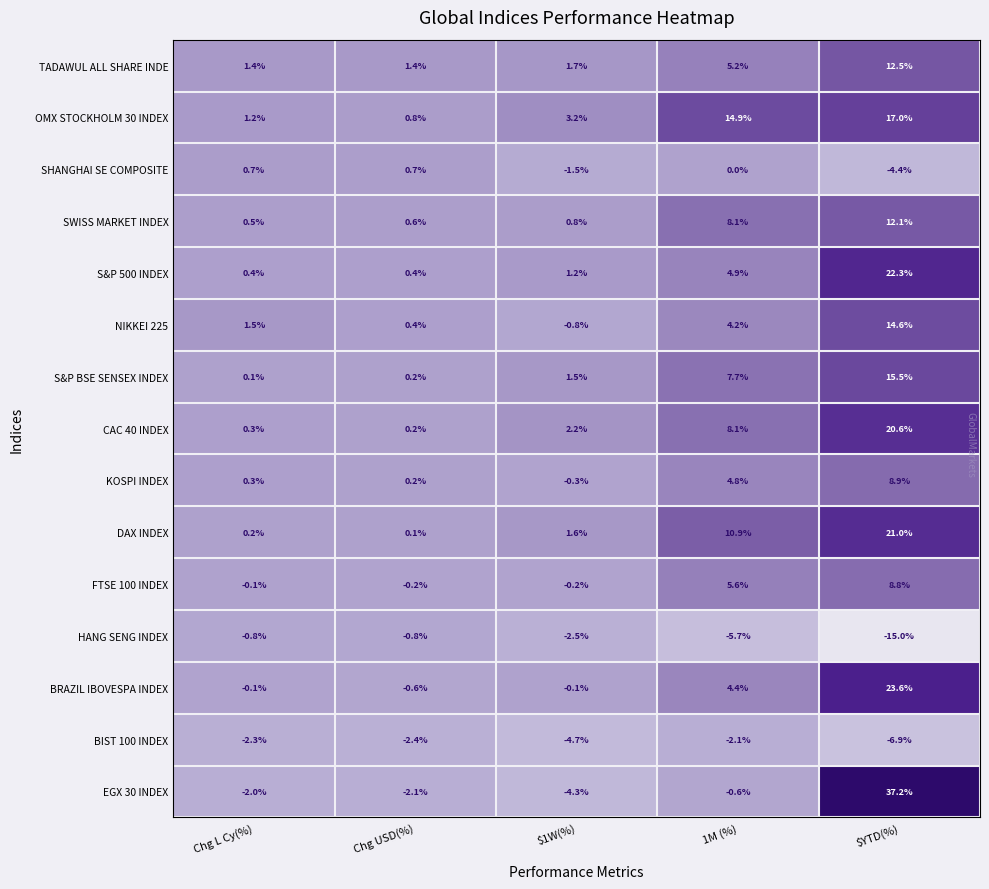

What is the sum of the EGX 30 INDEX values at Chg L Cy(%) and $1W(%)?

-6.3